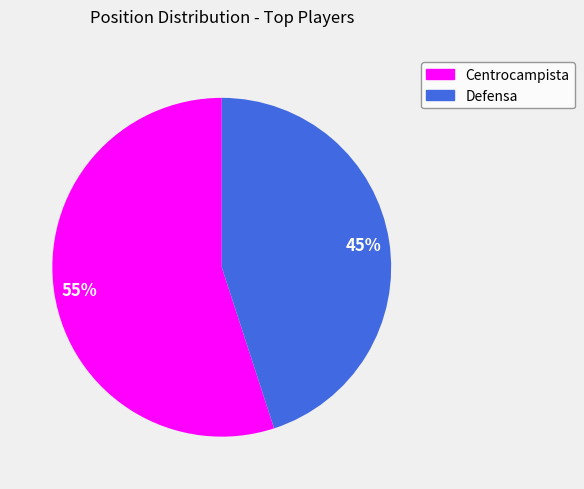

How many segments does this pie chart have?

2